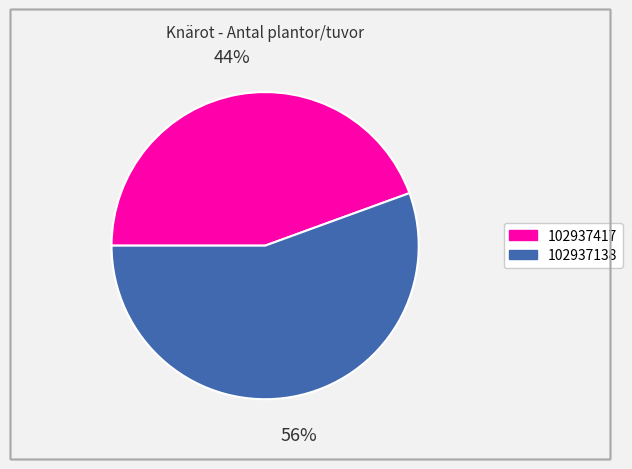

True or false: 102937138 accounts for 56% of the total.

True